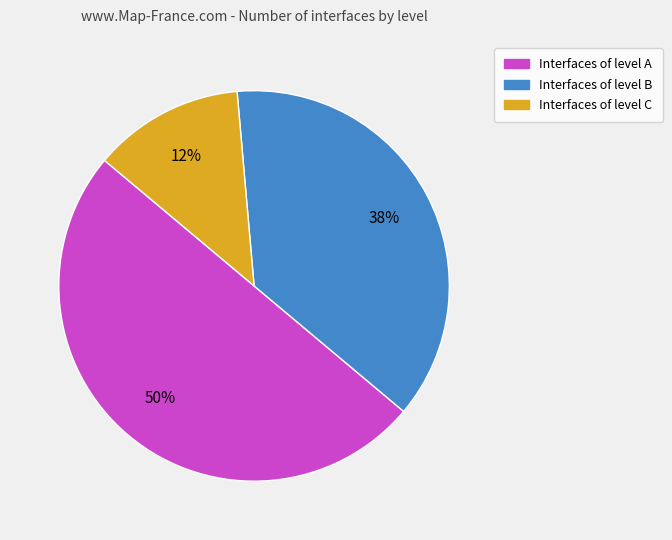

To the nearest percent, what is the average slice percentage?

33%